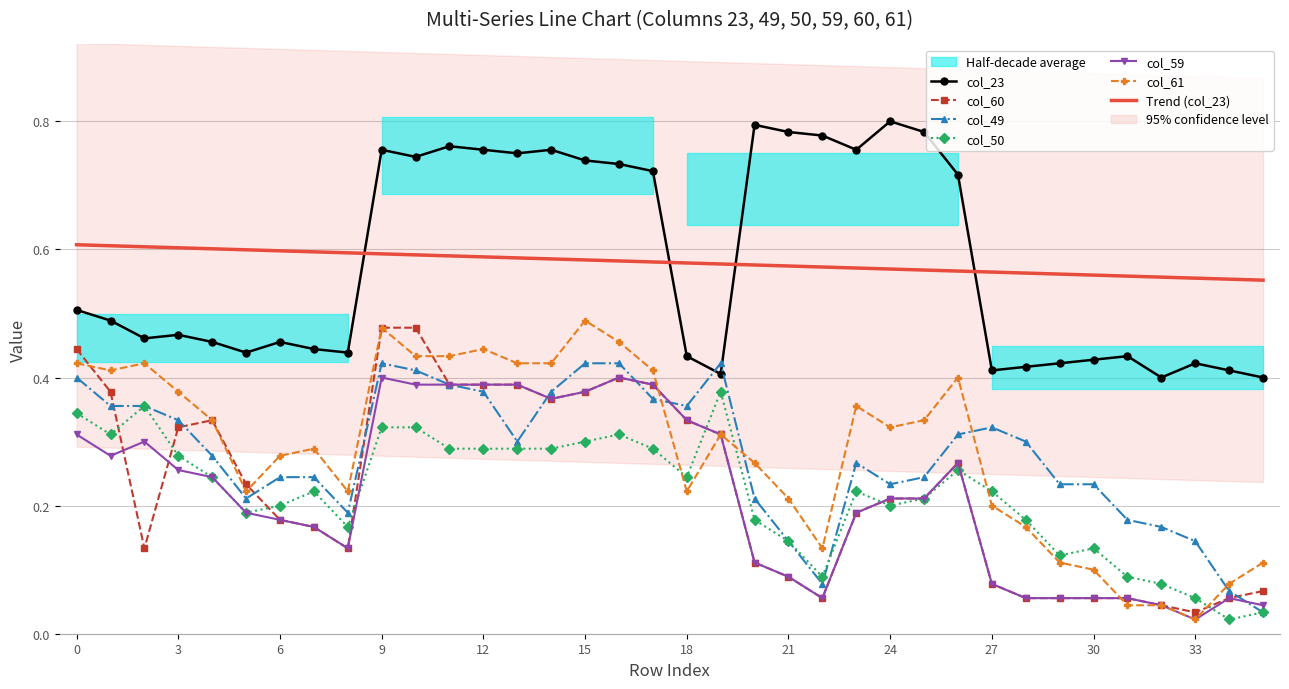

What is the lowest value of the col_23 series?

0.4